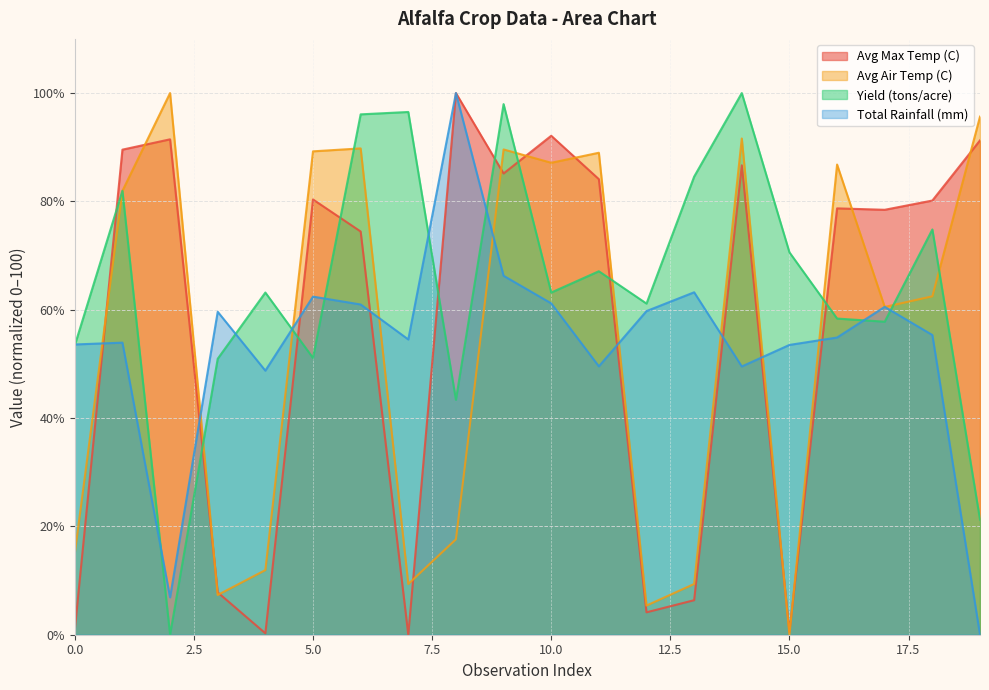

What is the average value of the Total Rainfall (mm) series?

53.7